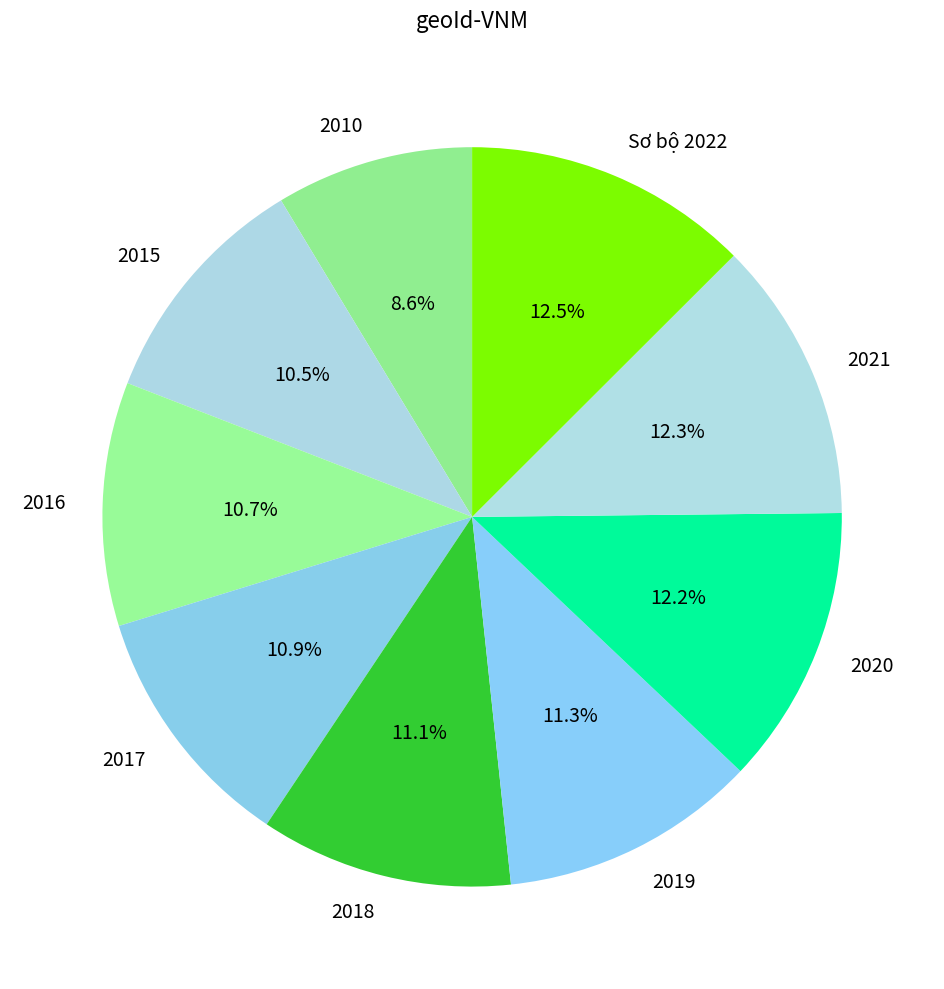

To the nearest percent, what is the difference between the 2018 and 2010 slice percentages?

2%